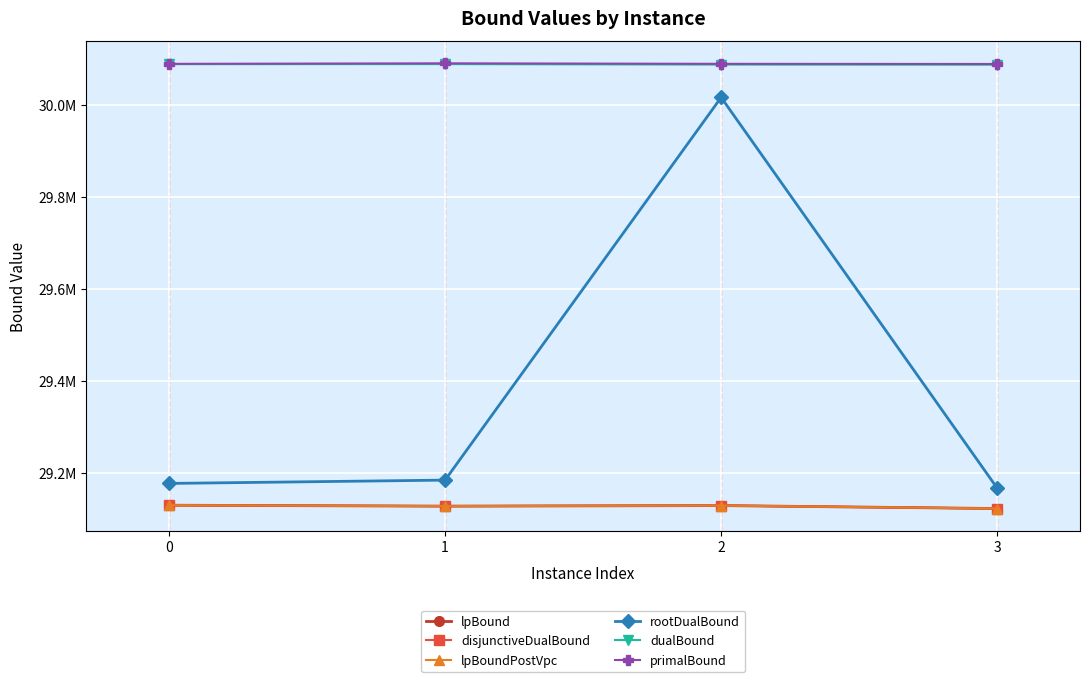

List the series in order of their peak value, lowest first.

lpBound, disjunctiveDualBound, lpBoundPostVpc, rootDualBound, dualBound, primalBound